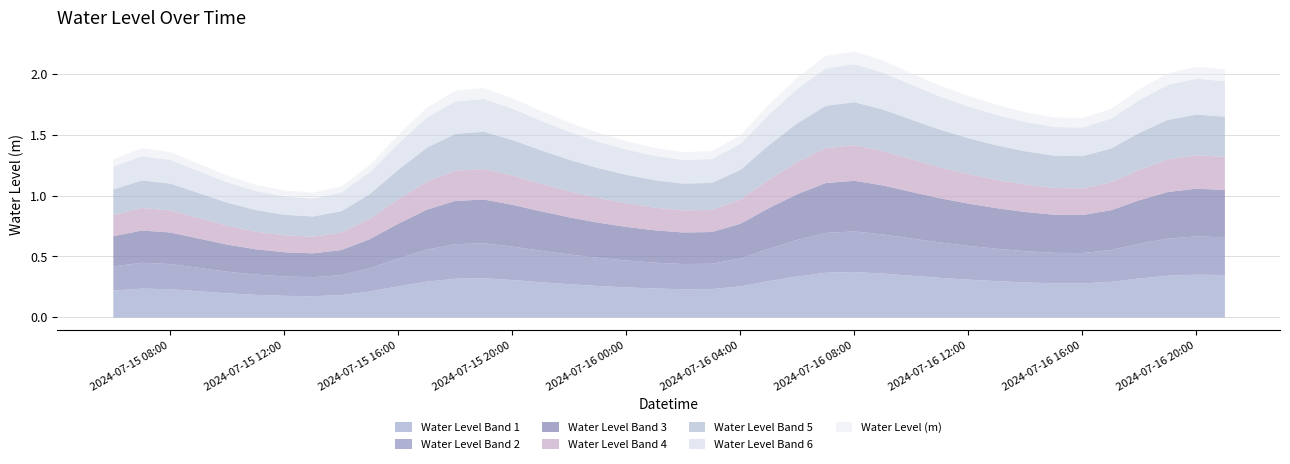

What is the average value?

1.5